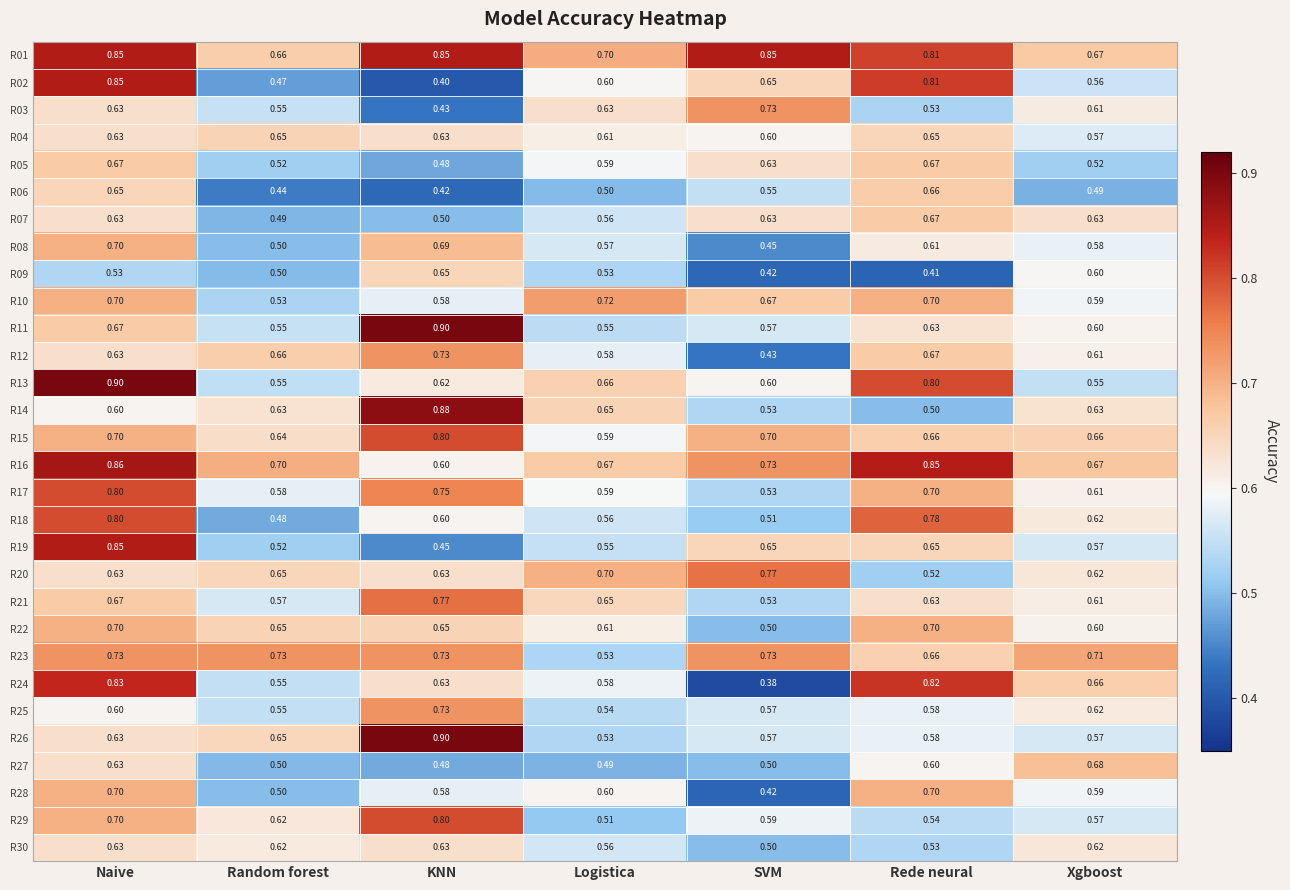

Which series has the largest total across all categories?

R01